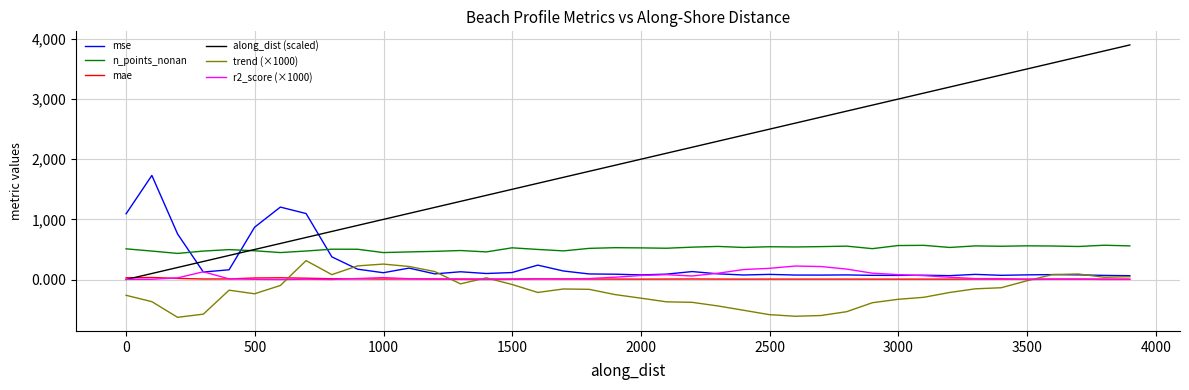

What is the minimum value shown in the chart?

-628.4